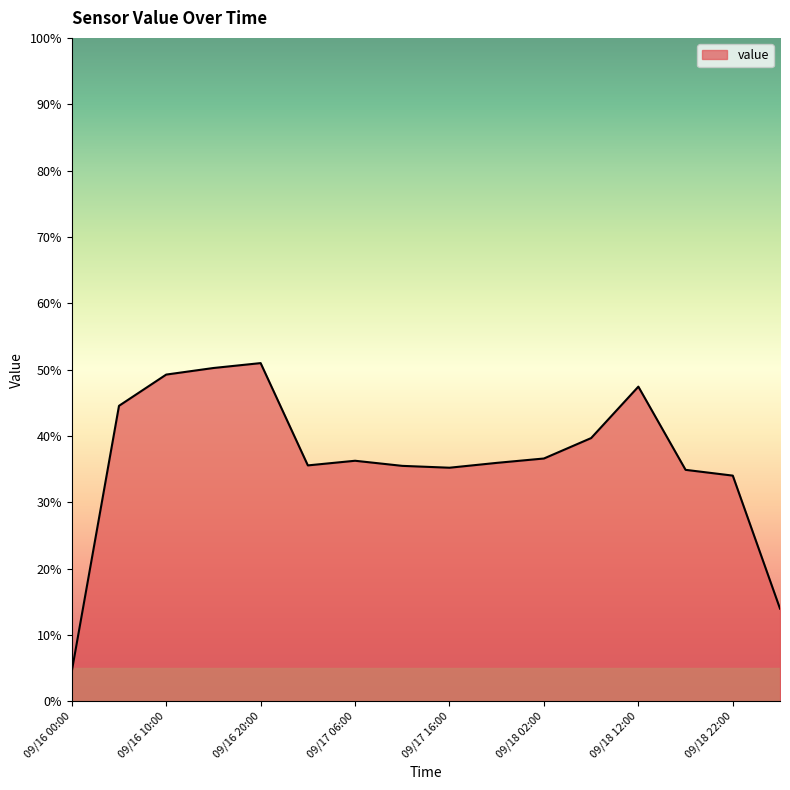

What is the smallest value displayed?

4.5